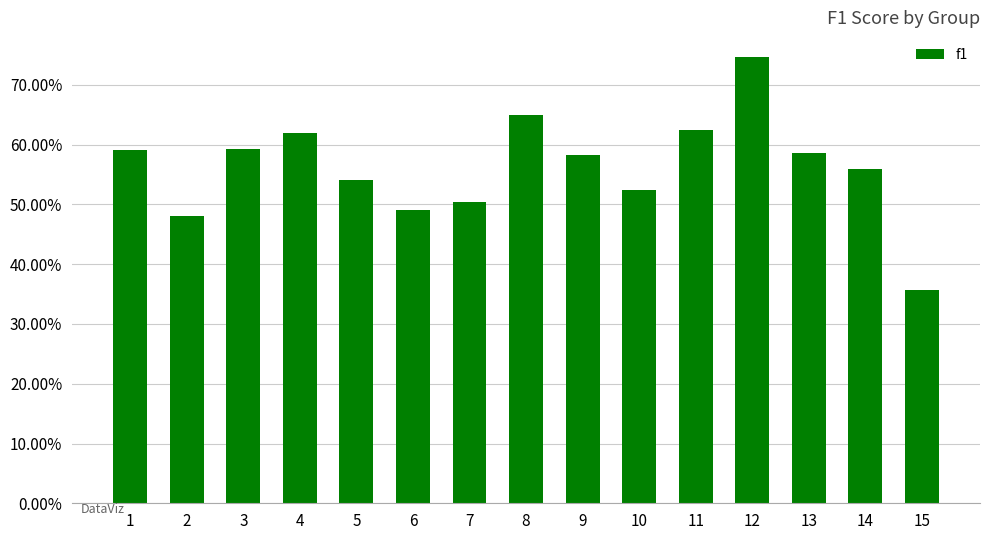

What is the average value?

0.6